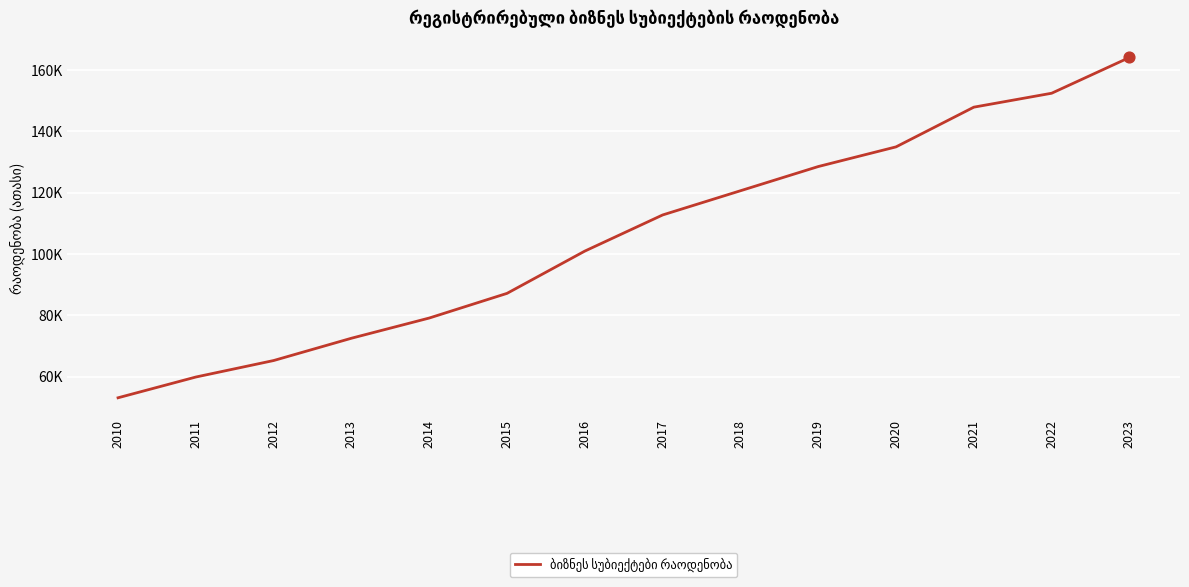

Does the chart have visible grid lines?

Yes